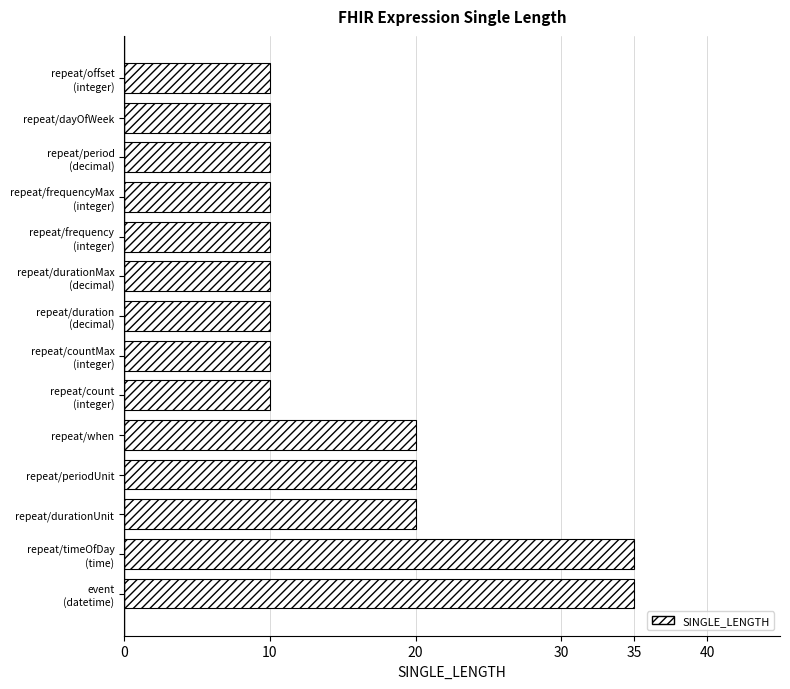

What is the sum of all values?

220